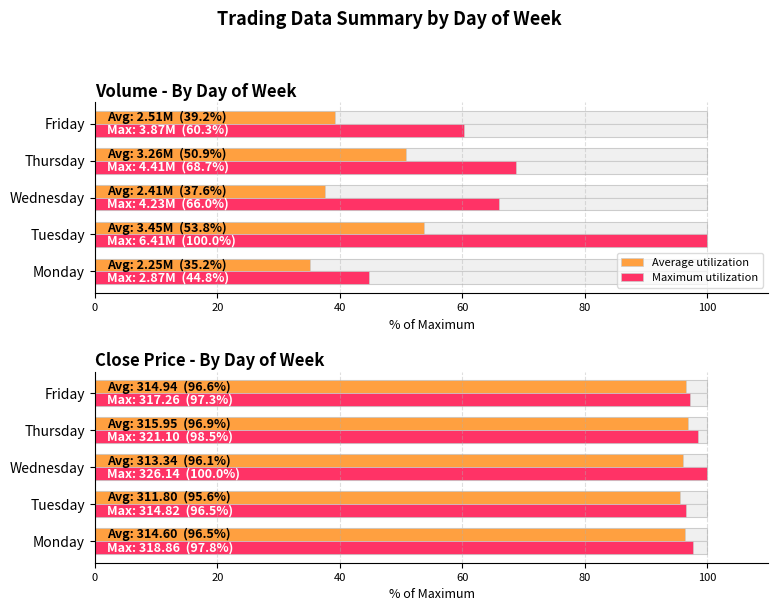

The Average utilization series shows 96.5 at Monday. True or false?

True